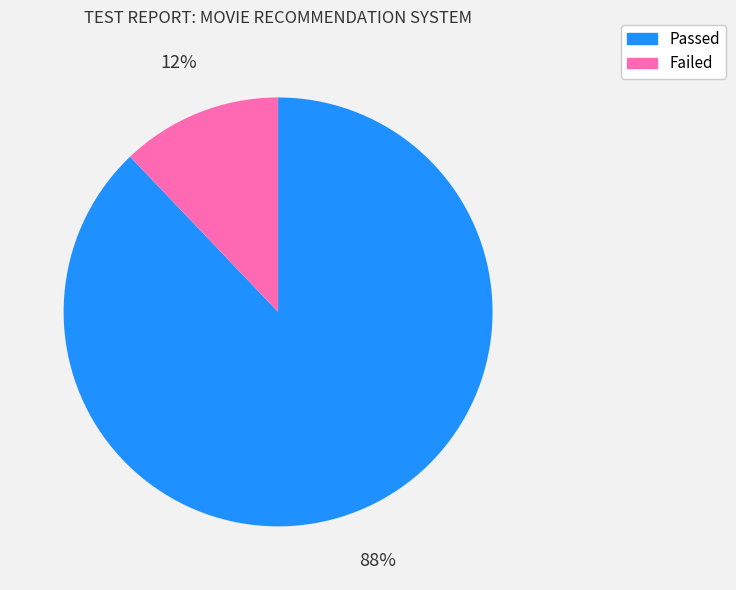

To the nearest percent, what is the difference between the Failed and Passed slice percentages?

76%